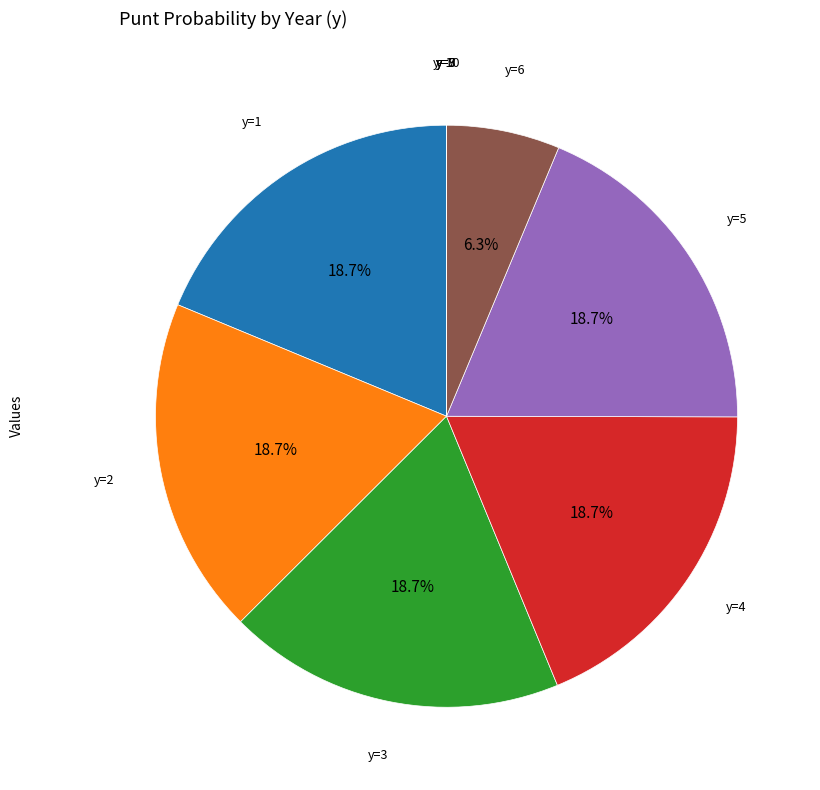

Is there any slice that represents more than half of the pie?

No